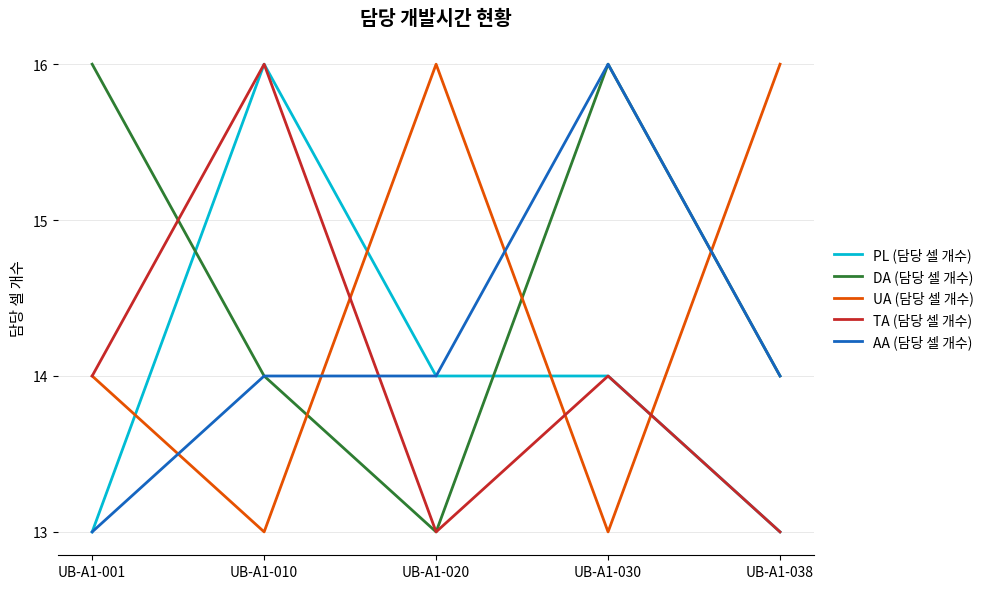

How many values in the PL (담당 셀 개수) series are below 14?

2